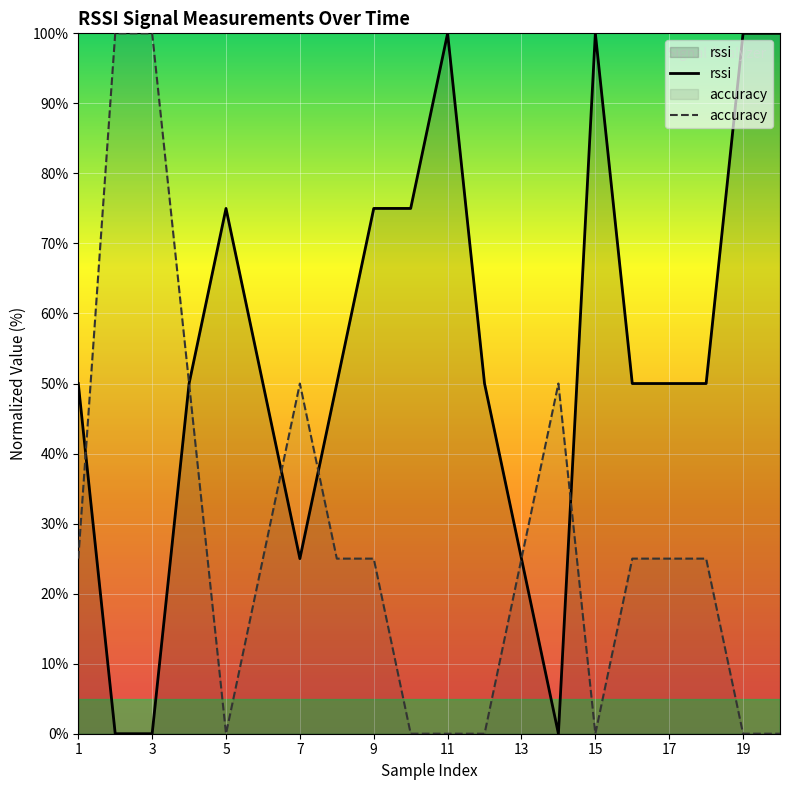

How many values in the accuracy series are below 25?

7